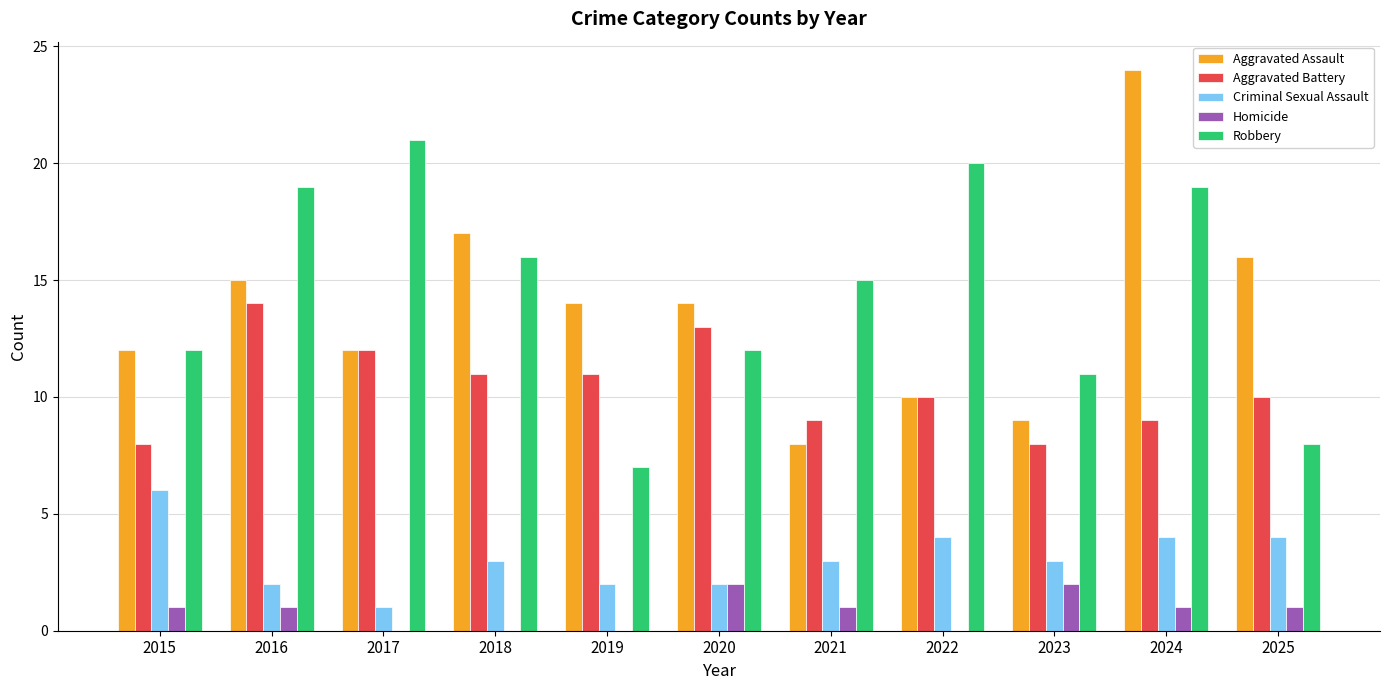

Is the value of Aggravated Battery at 2025 greater than the value of Aggravated Assault at 2021?

Yes